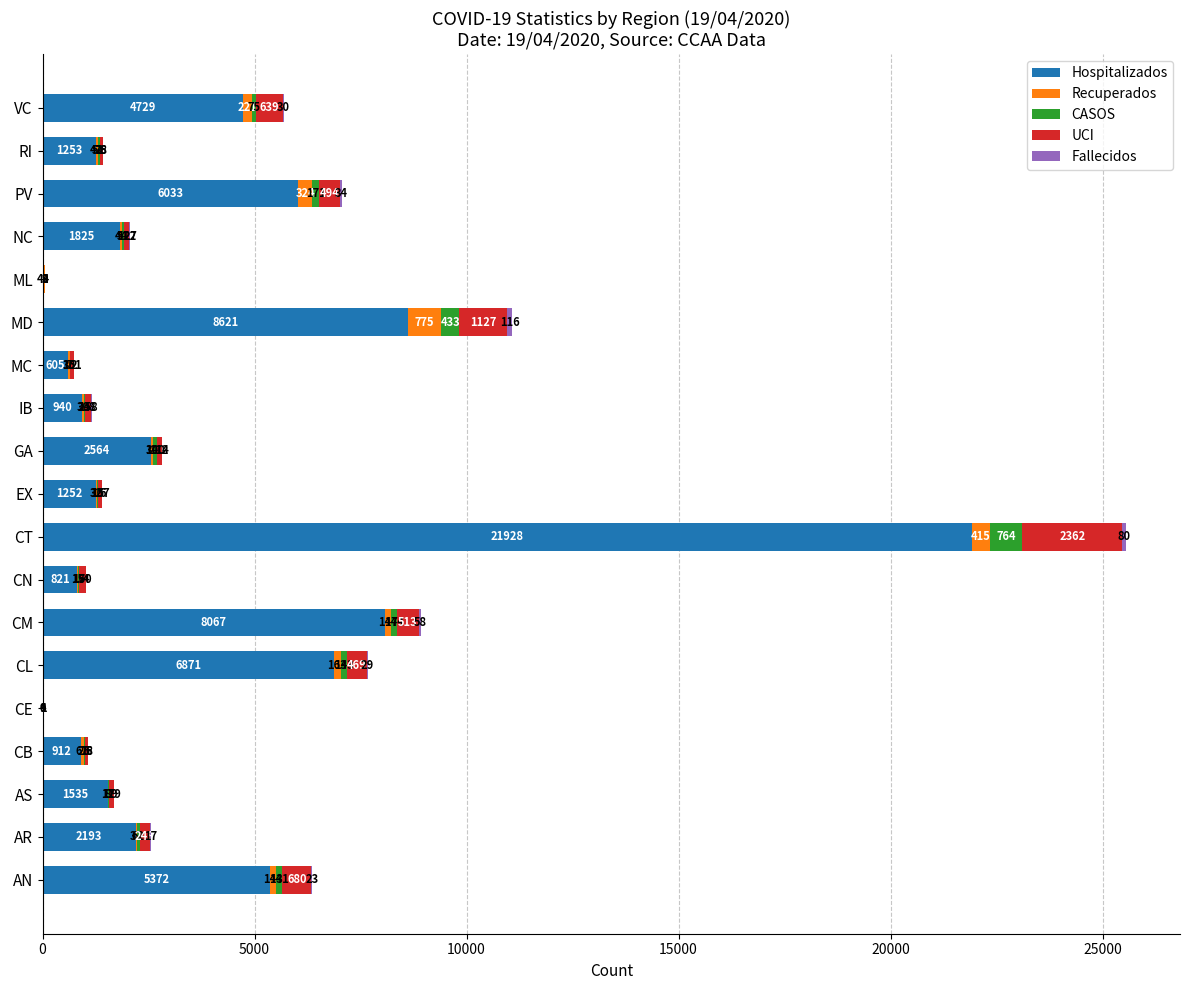

At which label is Hospitalizados closest to 10968?

MD